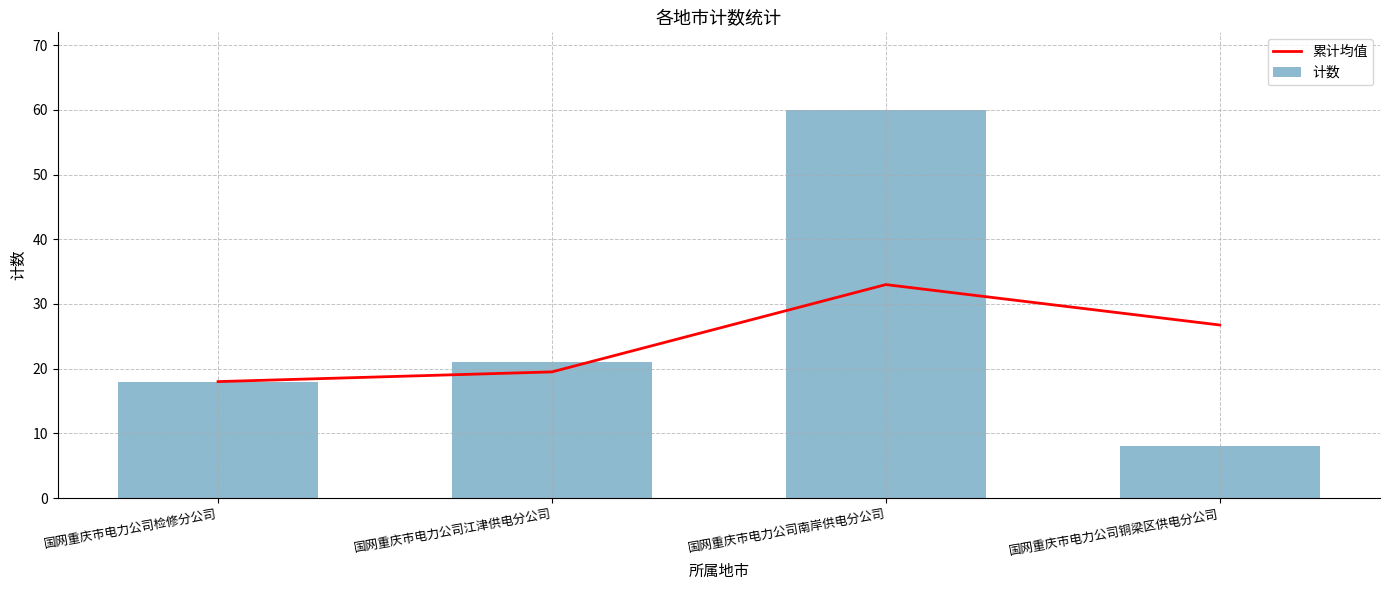

Is it true that 计数 equals 18.0 at 国网重庆市电力公司检修分公司?

True